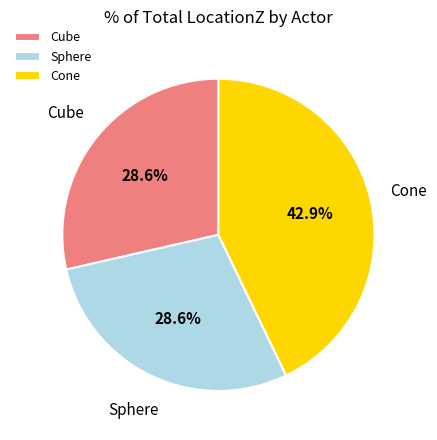

Approximately how many times larger is the value at Cube compared to Cone?

0.7